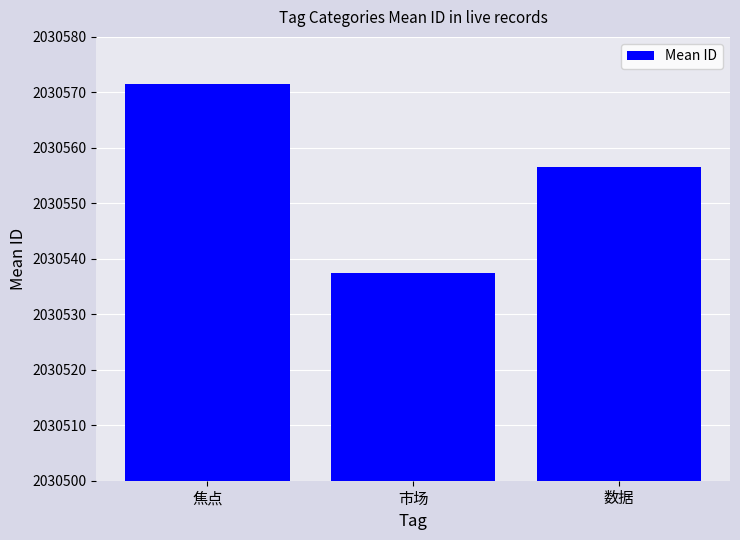

What is the greatest value displayed?

2030571.5